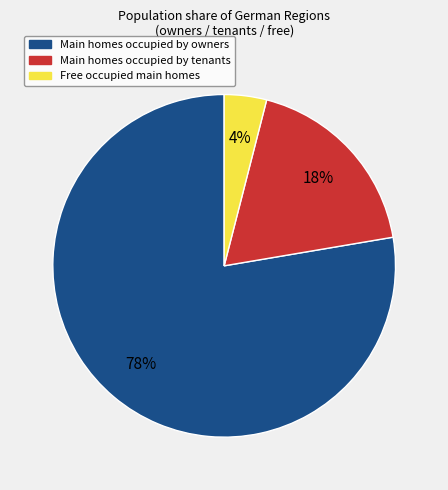

Is there any slice that represents more than half of the pie?

Yes